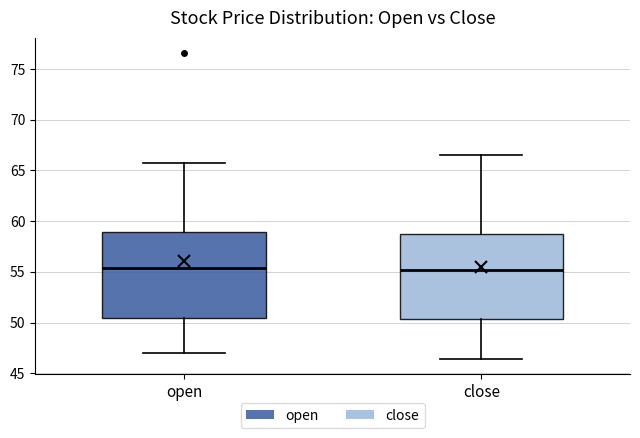

Where does the median line of the box for close sit on the y-axis? The values are not printed on the chart, so give them approximately, as read against the axis.

55.0